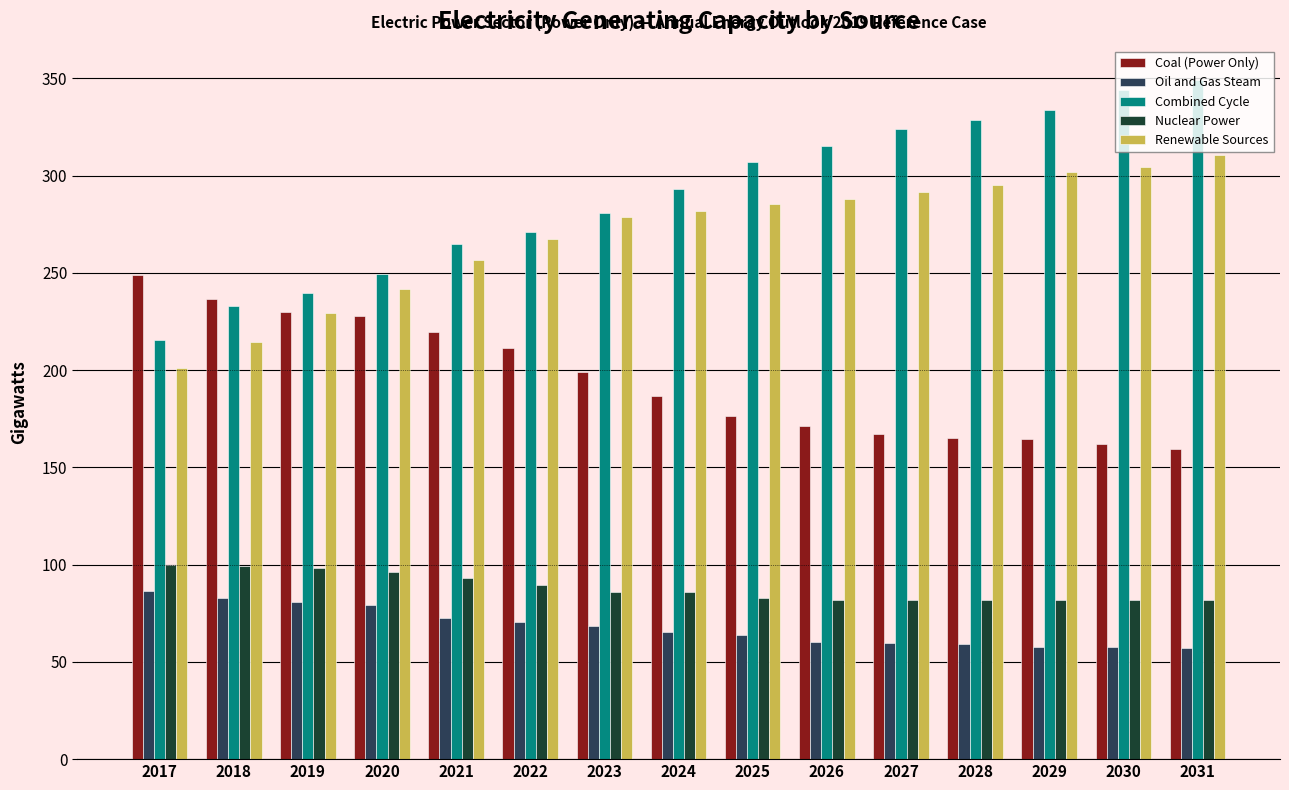

True or false: Combined Cycle has a value of 142.4 at 2025.

False